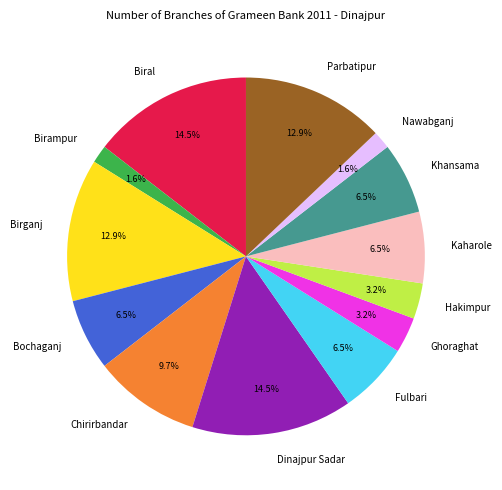

Does Bochaganj represent more than half of the total?

No